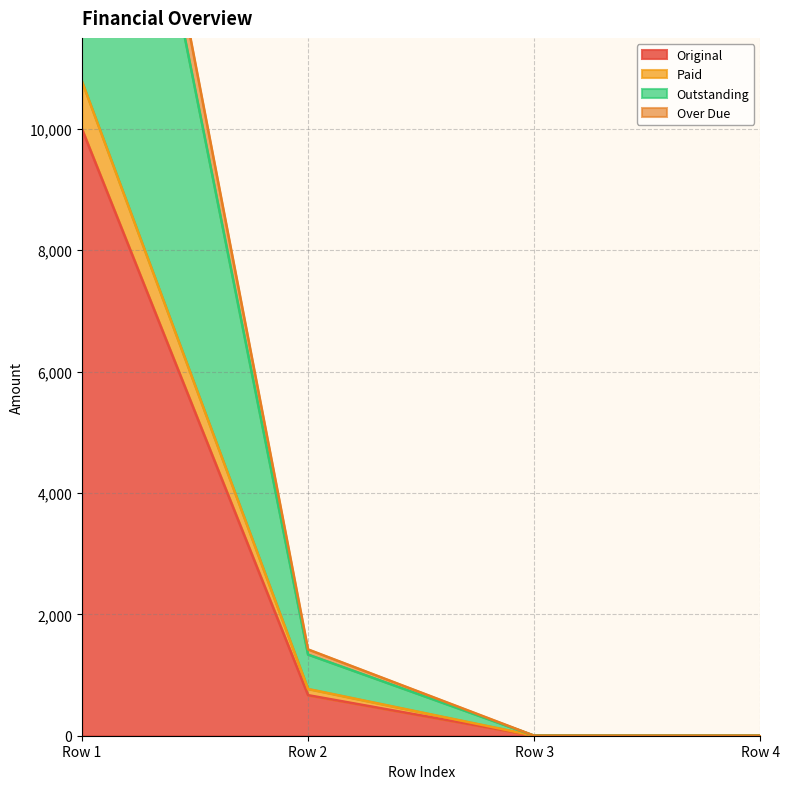

Which category has the highest value in the Original series?

Row 1